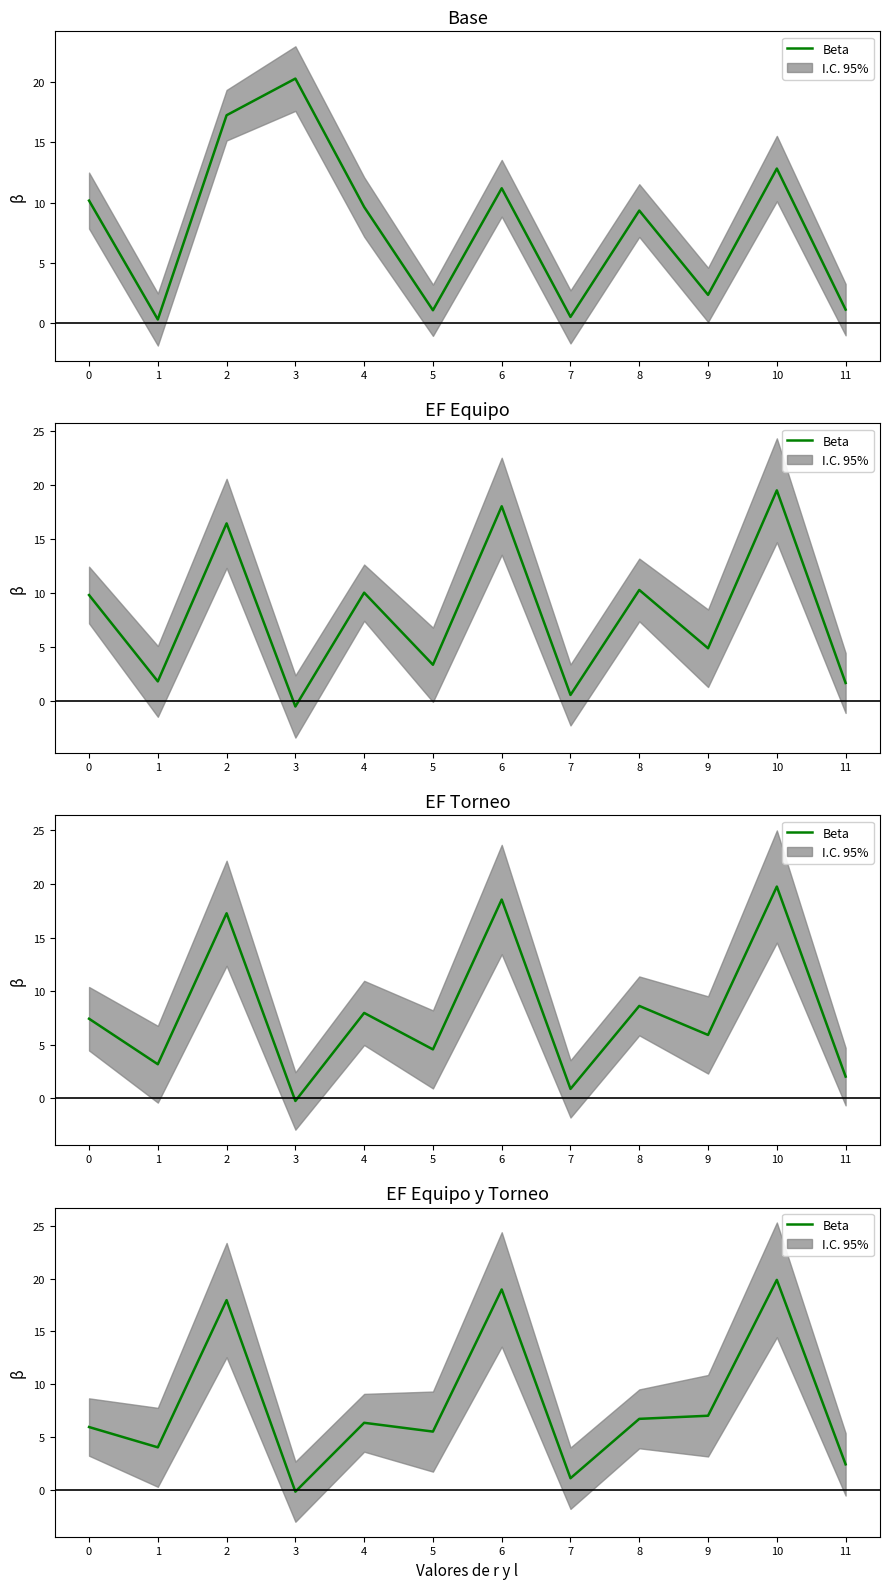

Which has a higher value, 10 or 11?

10